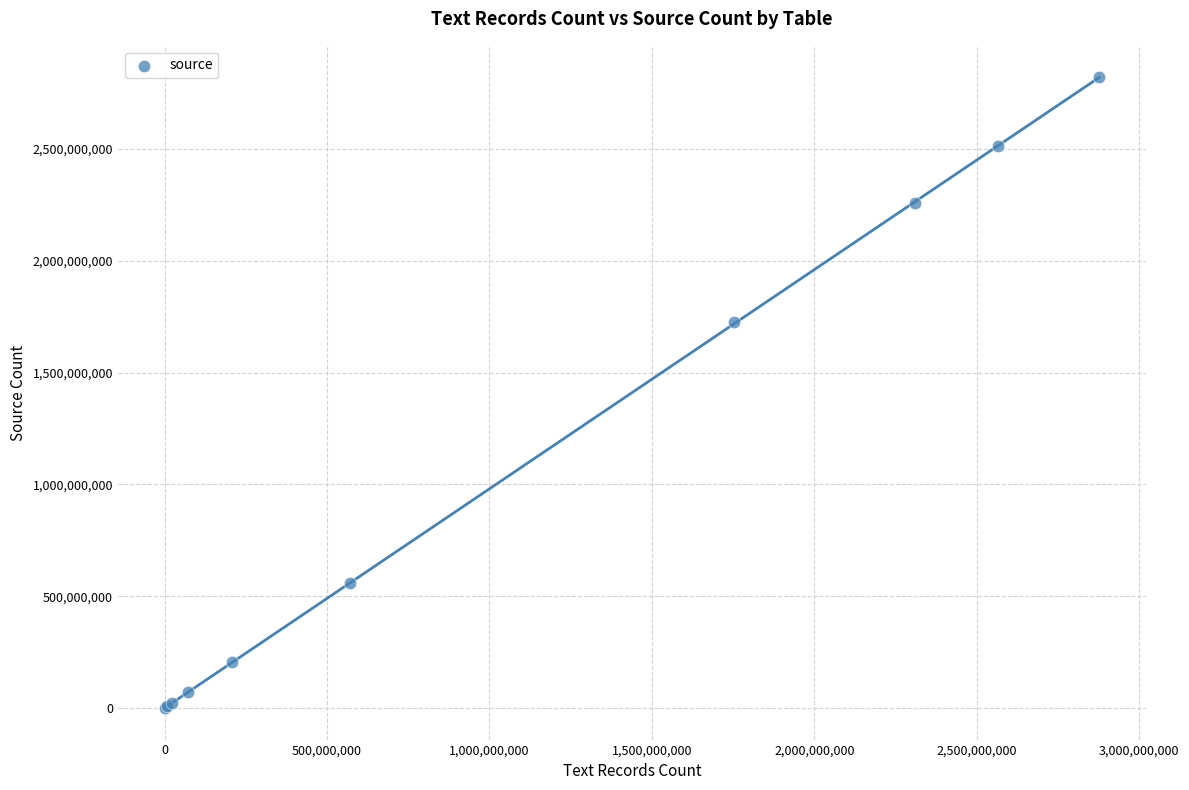

What Y value in the scatter plot is closest to 1409727102?

1725190371